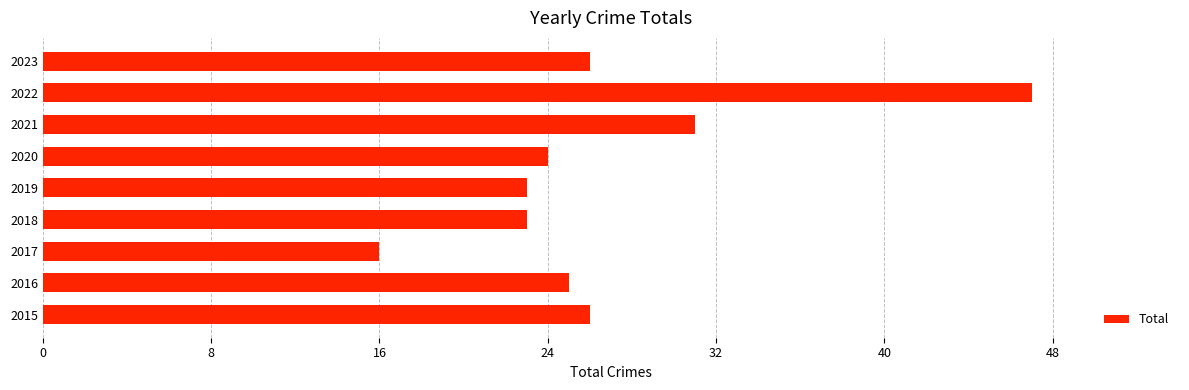

What is the difference between the second highest and second lowest values?

8